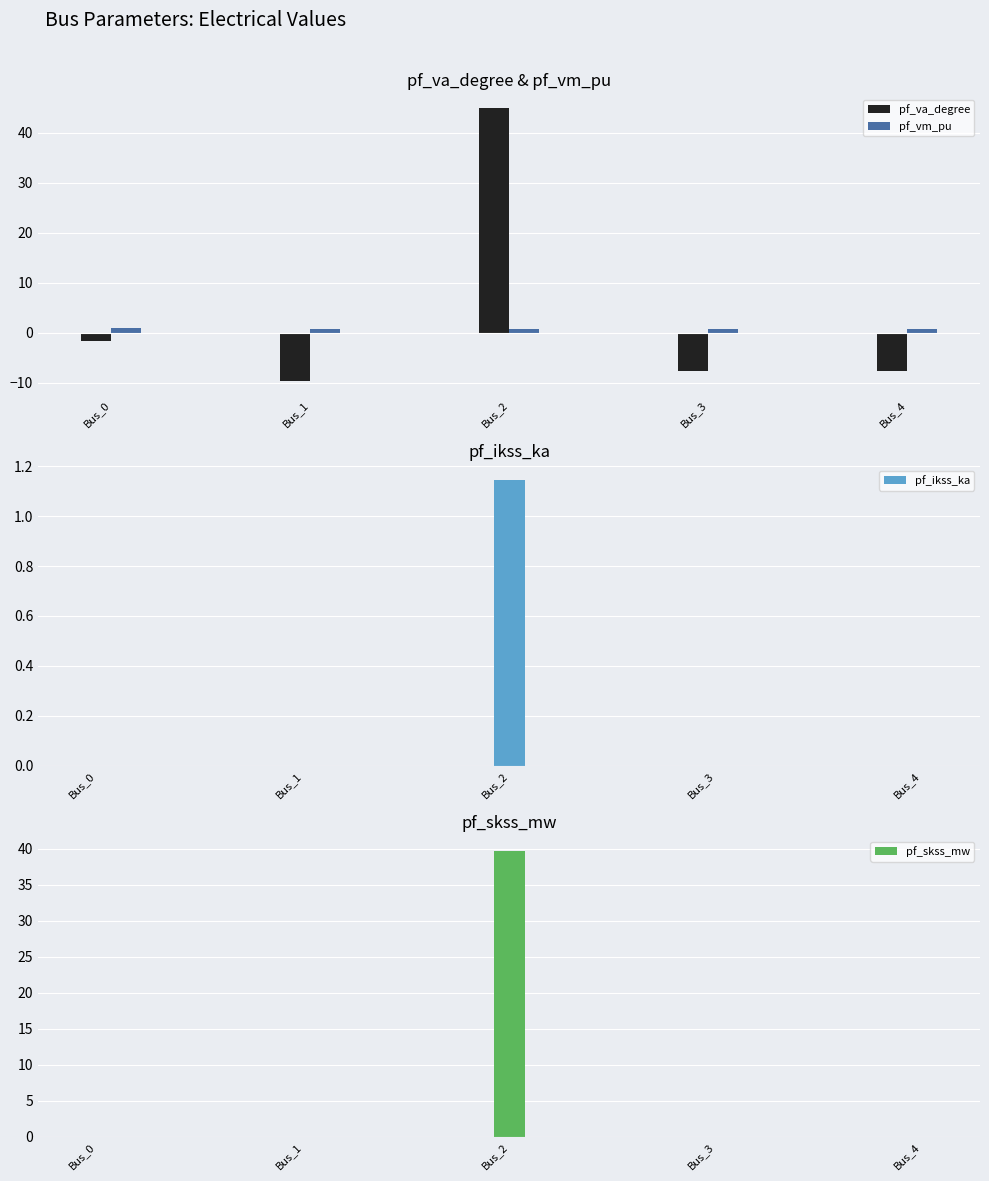

Which category has the lowest value in the pf_ikss_ka series?

Bus_0